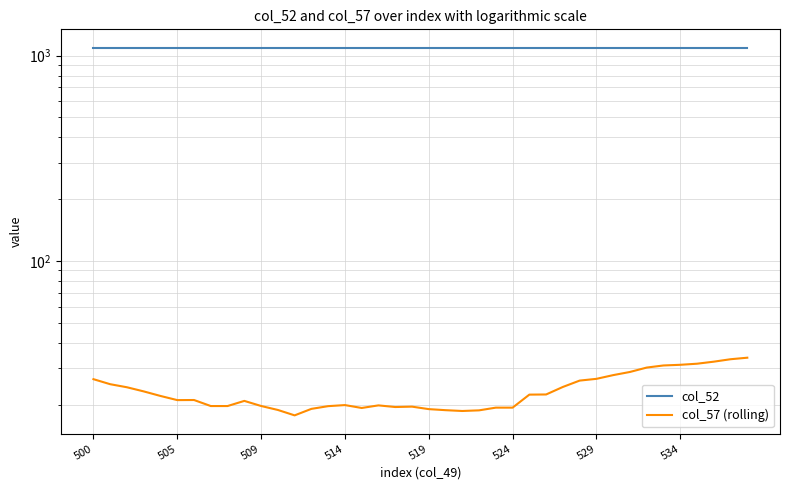

Rank the series by their maximum value, from lowest to highest.

col_57 (rolling), col_52